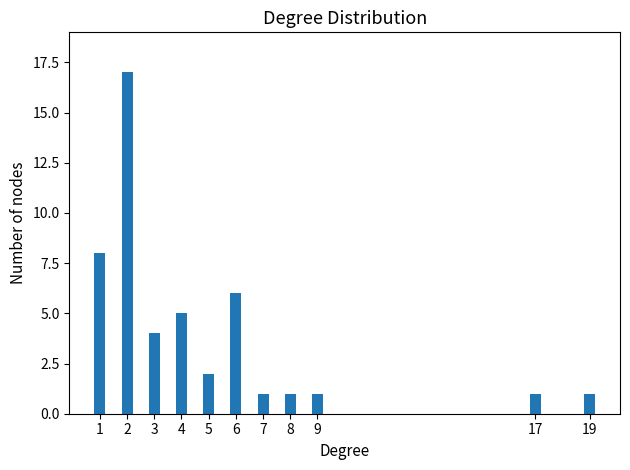

Reading left to right, transcribe all the data shown in this chart.

8	17	4	5	2	6	1	1	1	1	1